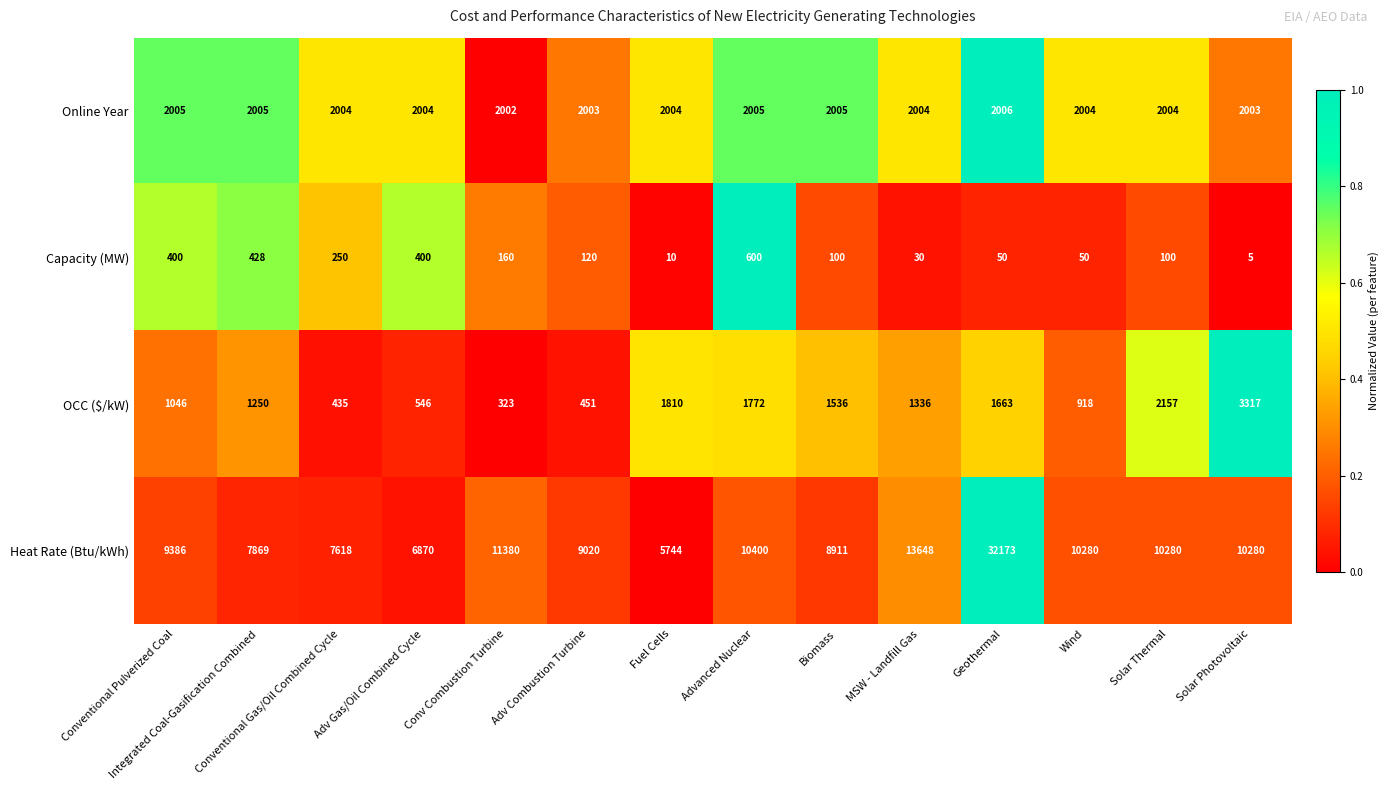

What is the difference between the Capacity (MW) values at Conventional Pulverized Coal and Geothermal?

350